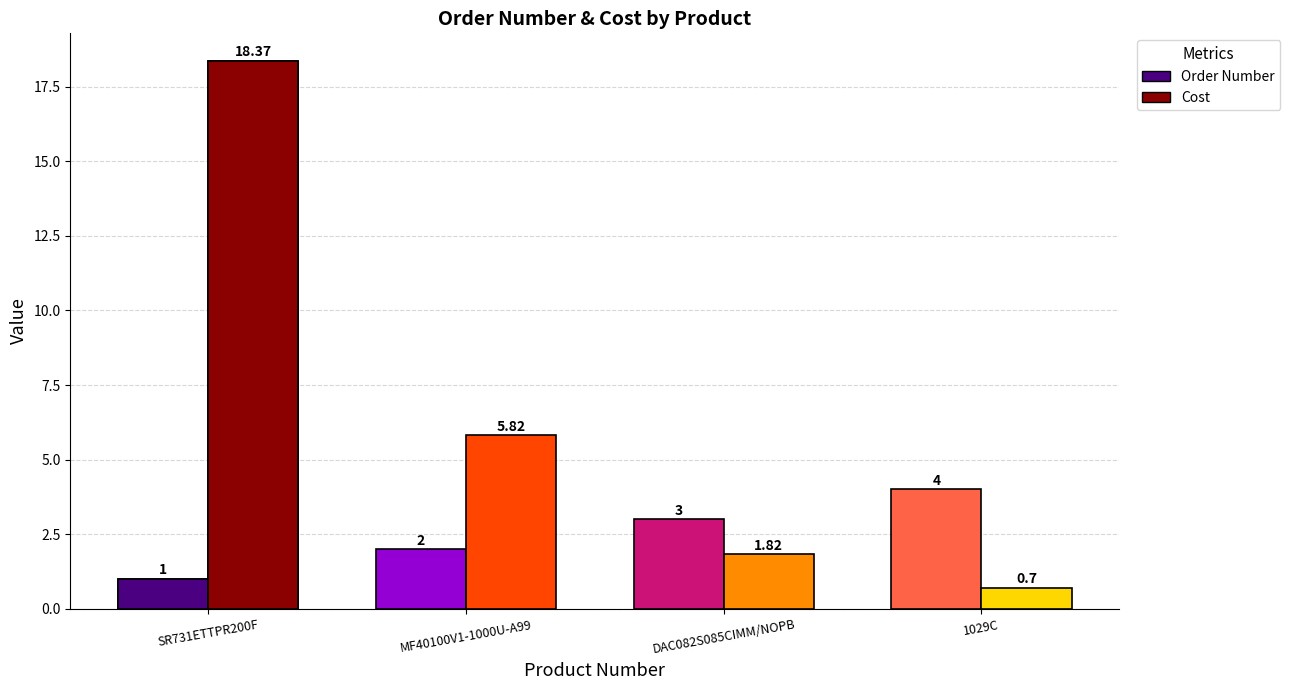

How many groups of bars are there?

4